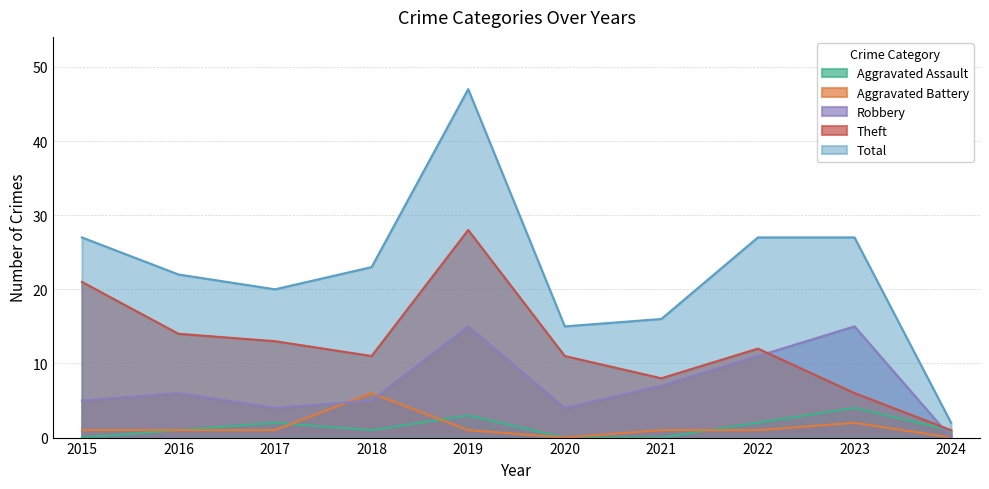

Which series has the widest spread of values?

Total